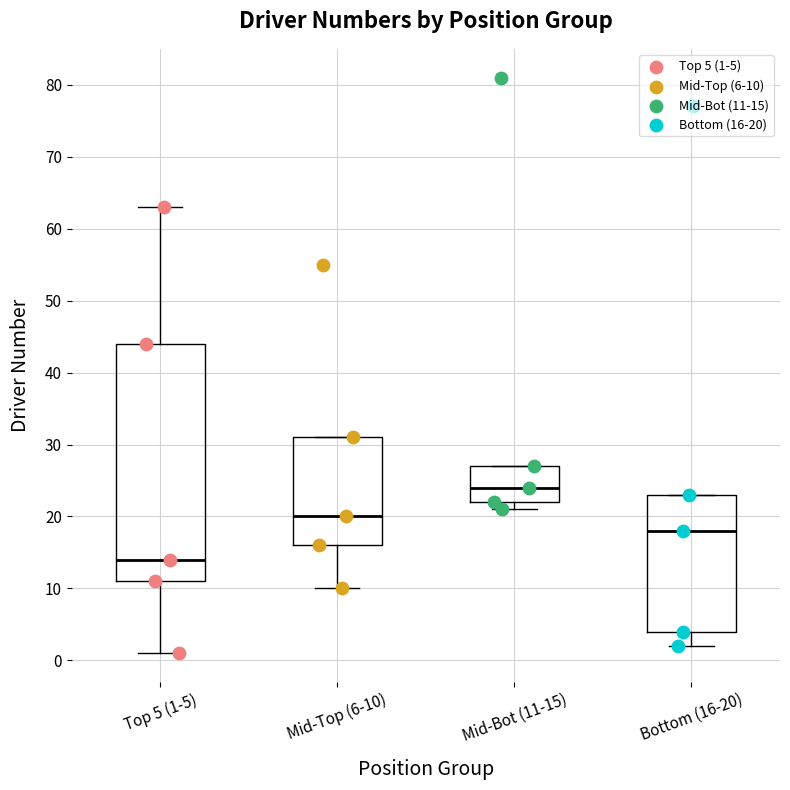

Reading left to right, transcribe this box plot: for each box, give where its median line is, the range the box spans, and where its two whiskers end, as read against the y-axis. The values are not printed on the chart, so give them approximately, as read against the axis.

Top 5 (1-5): median 14, box 11 to 44, whiskers 1 to 63
Mid-Top (6-10): median 20, box 16 to 31, whiskers 10 to 31
Mid-Bot (11-15): median 24, box 22 to 27, whiskers 21 to 27
Bottom (16-20): median 18, box 4 to 23, whiskers 2 to 23